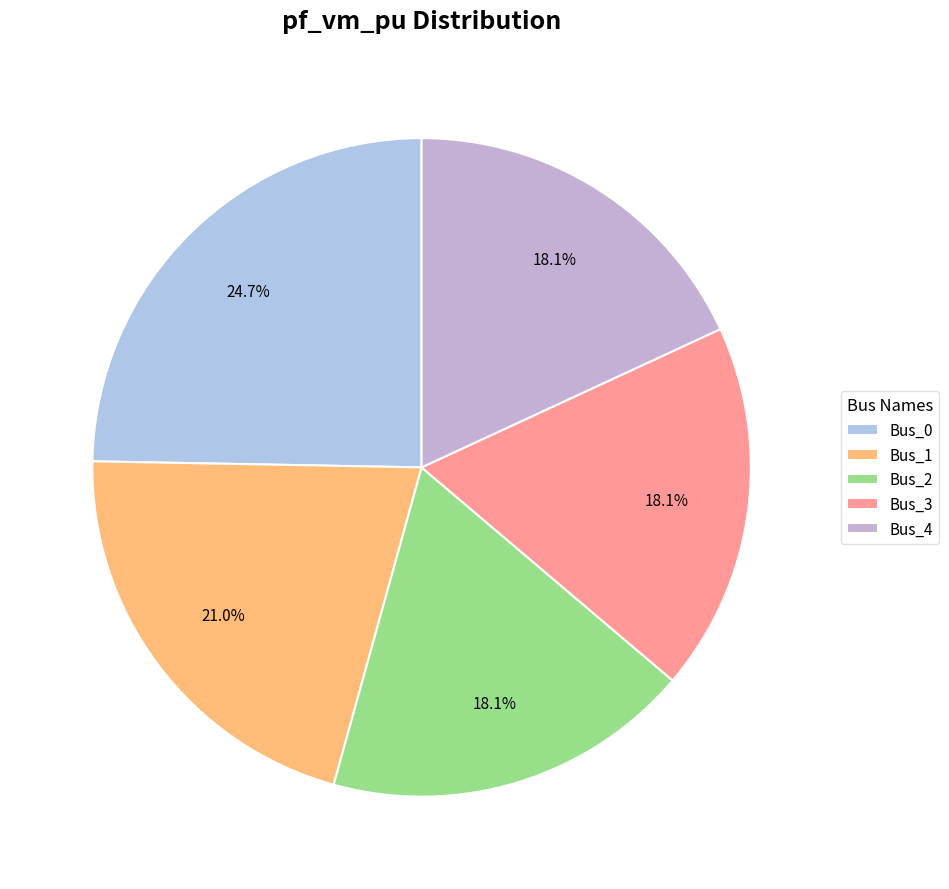

Count the number of slices in the pie.

5